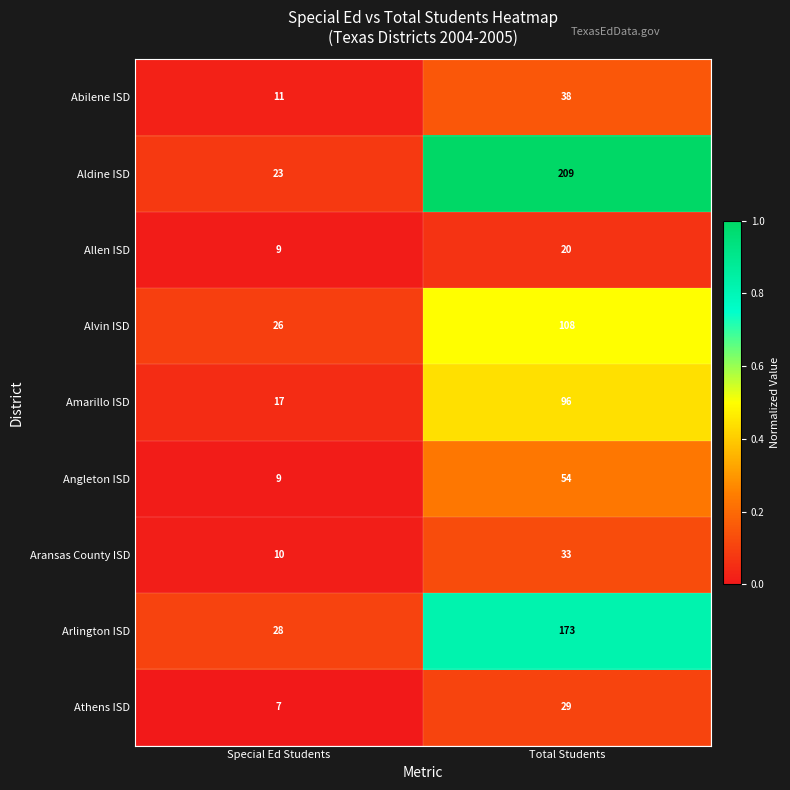

What is the greatest value displayed?

209